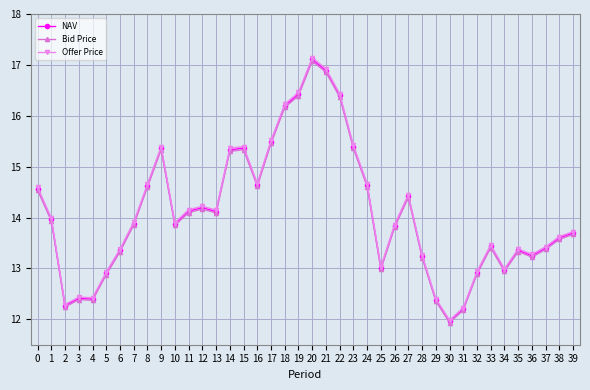

Which category has the highest value in the NAV series?

20